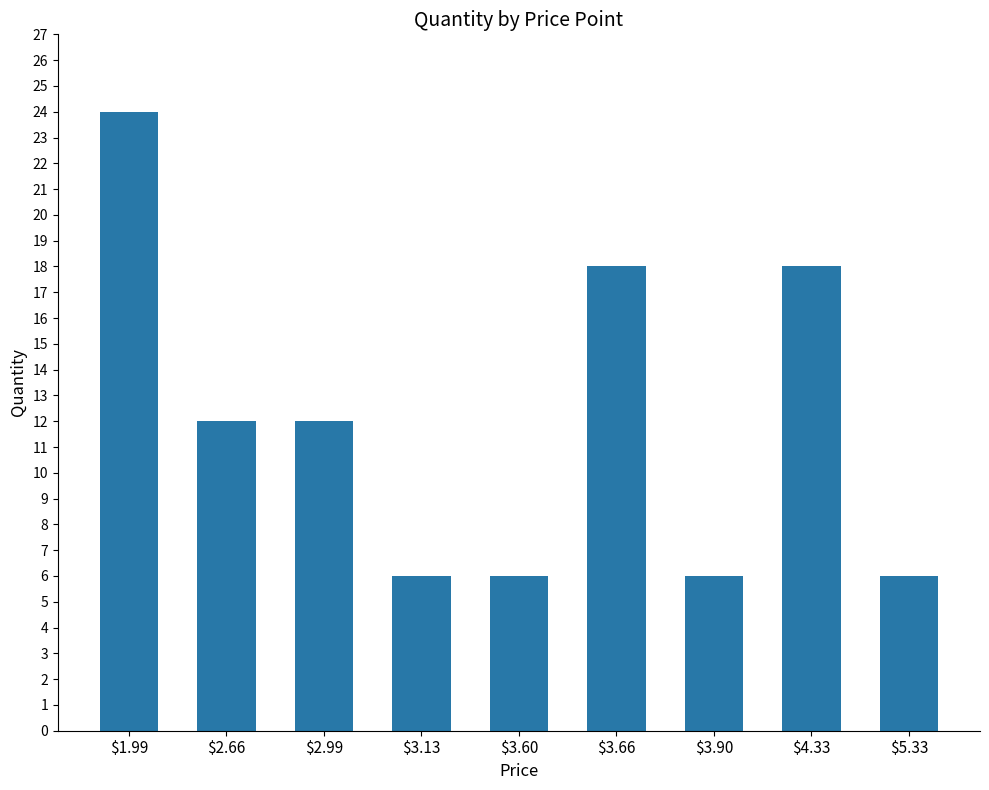

Reading right to left, transcribe all the data shown in this chart.

6	18	6	18	6	6	12	12	24